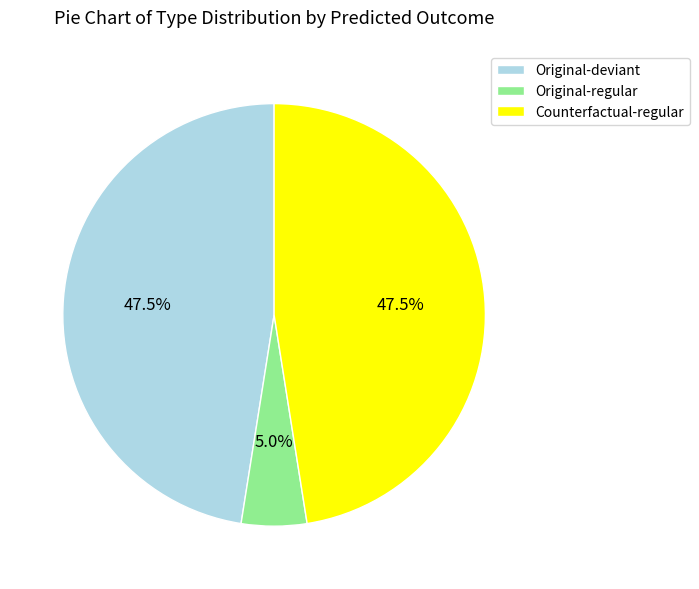

Combined, what portion of the pie is Original-regular and Original-deviant?

52.5%